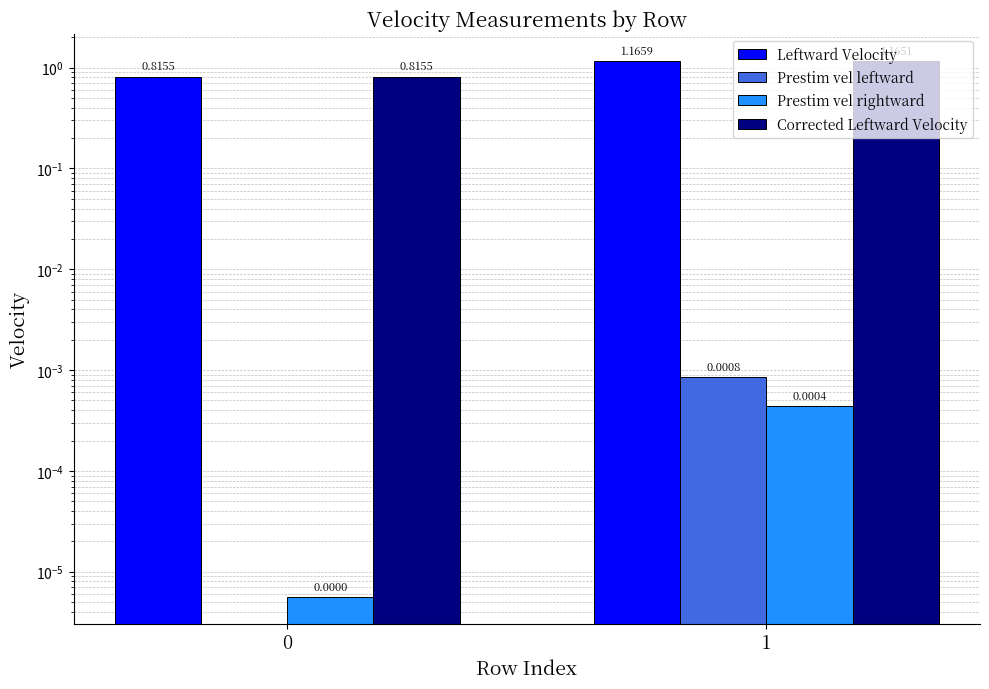

List the labels in order of Prestim vel leftward value, largest first.

1, 0